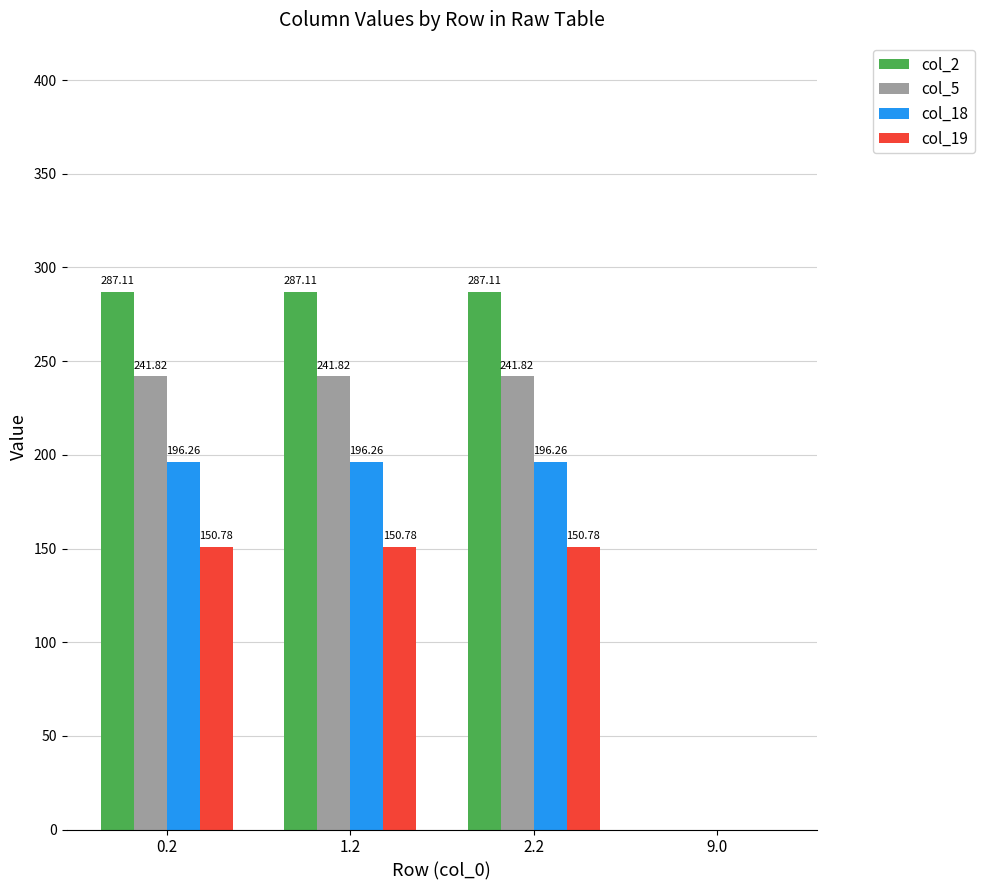

Is the value of col_2 at 9.0 greater than the value of col_5 at 0.2?

No